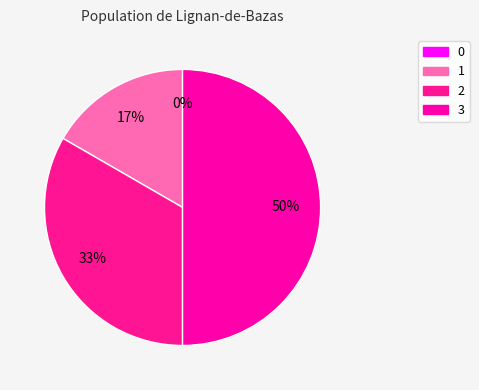

Is there any slice that represents more than half of the pie?

No